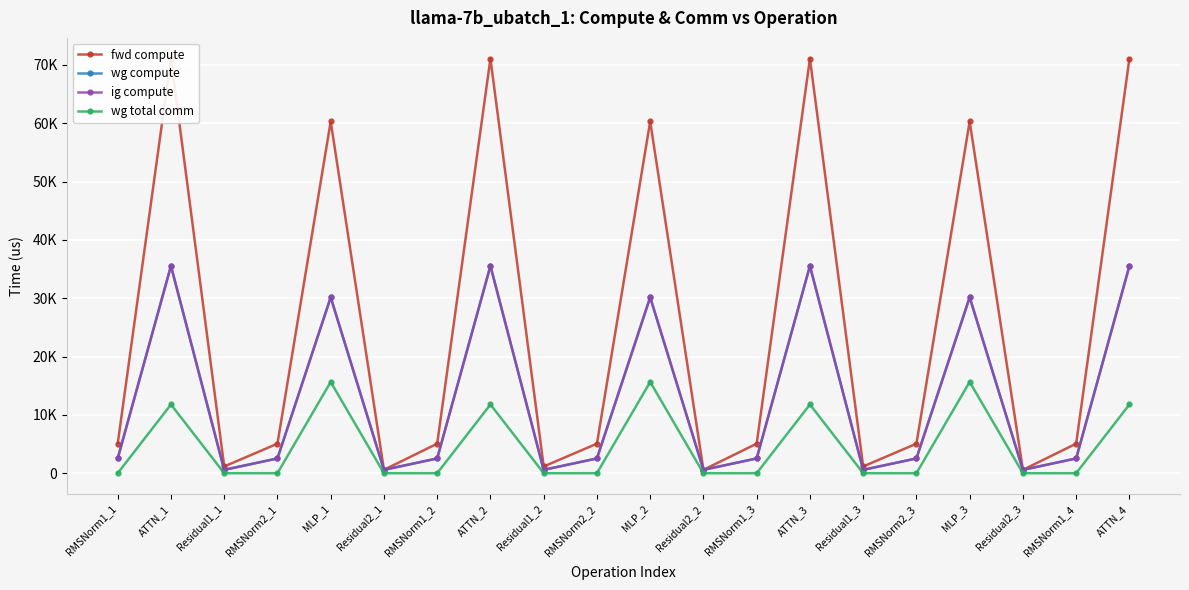

What is the minimum value for ig compute?

577.5